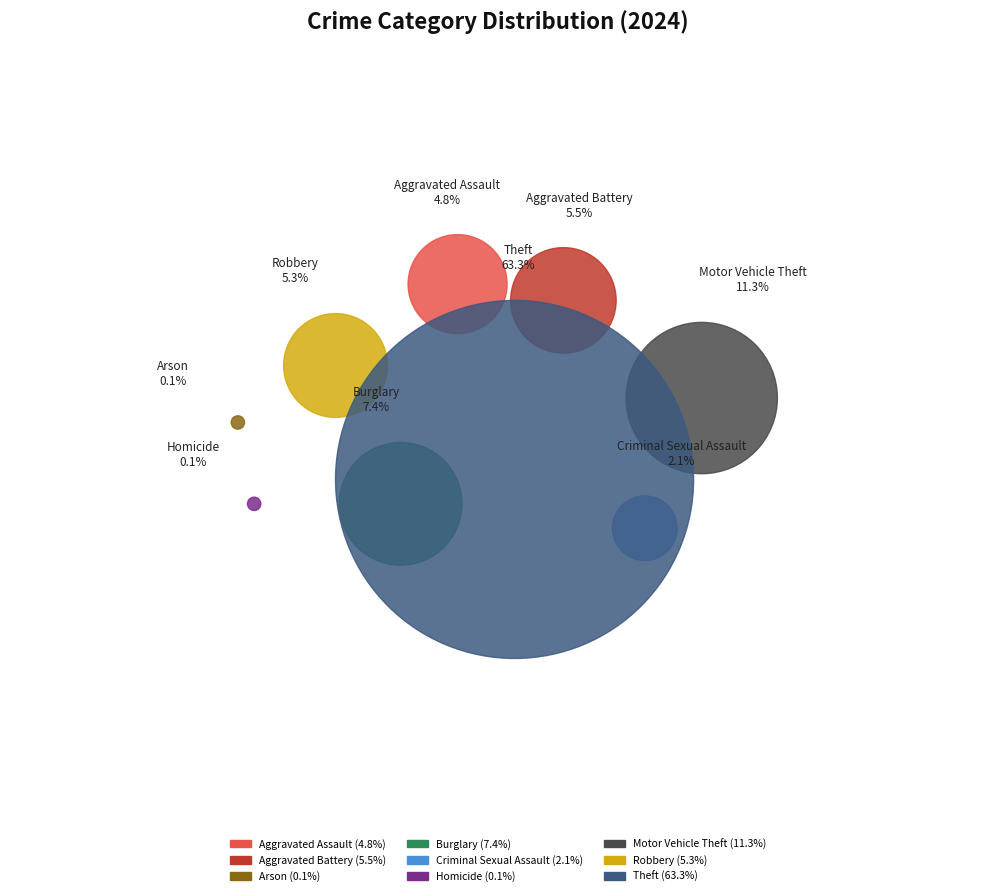

How many slices are in this pie chart?

9